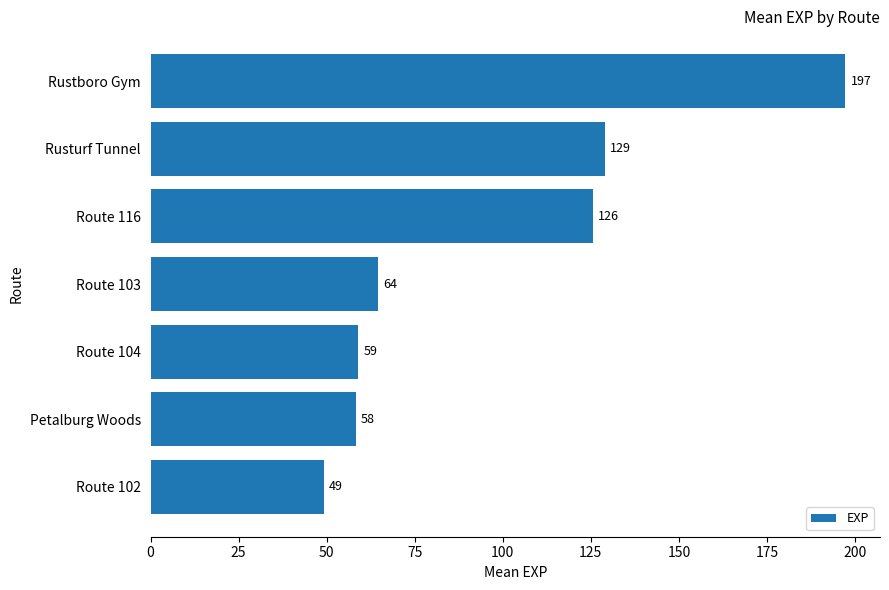

How many bars are there in total?

7